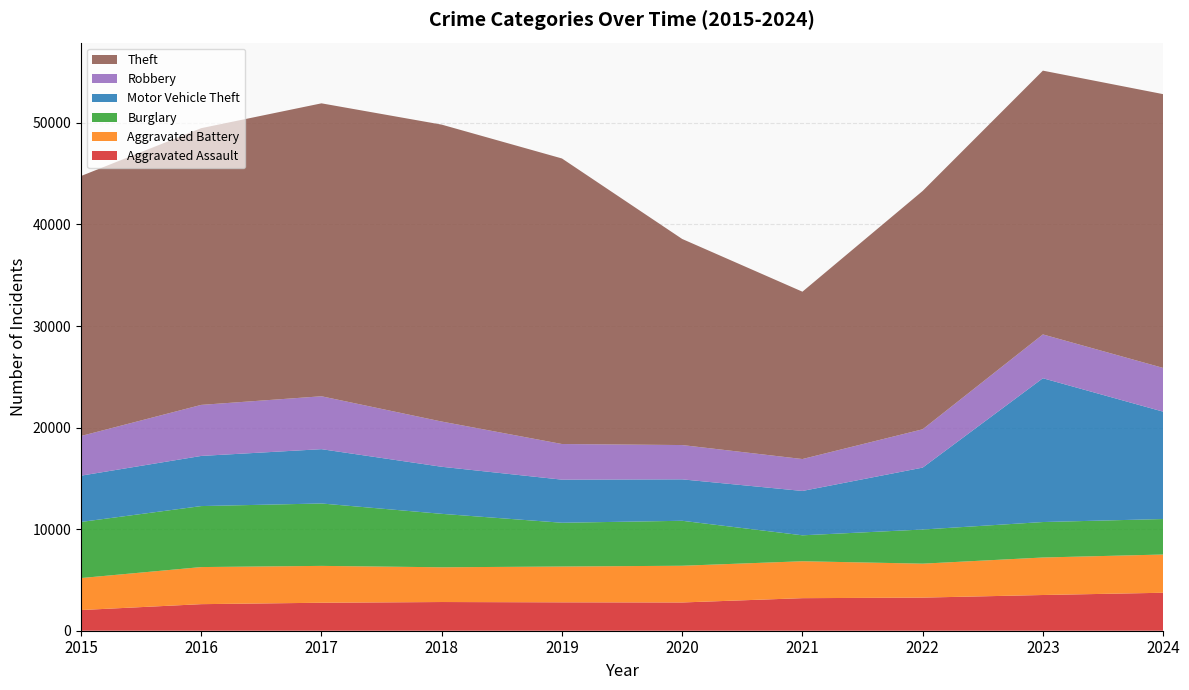

Reading left to right, extract all data points from this chart.

Aggravated Assault: 2015=2036	2016=2616	2017=2755	2018=2826	2019=2796	2020=2782	2021=3206	2022=3260	2023=3517	2024=3739
Aggravated Battery: 2015=3151	2016=3652	2017=3629	2018=3421	2019=3525	2020=3616	2021=3635	2022=3344	2023=3693	2024=3765
Burglary: 2015=5524	2016=6006	2017=6145	2018=5262	2019=4311	2020=4427	2021=2554	2022=3361	2023=3492	2024=3494
Motor Vehicle Theft: 2015=4556	2016=4937	2017=5348	2018=4634	2019=4243	2020=4080	2021=4367	2022=6096	2023=14160	2024=10573
Robbery: 2015=3907	2016=5026	2017=5209	2018=4453	2019=3509	2020=3377	2021=3143	2022=3774	2023=4313	2024=4306
Theft: 2015=25599	2016=27248	2017=28844	2018=29237	2019=28116	2020=20292	2021=16478	2022=23468	2023=25974	2024=26958